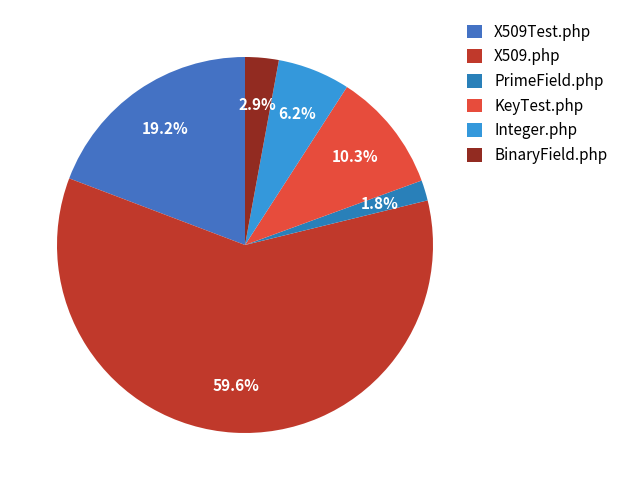

Count the number of slices in the pie.

6